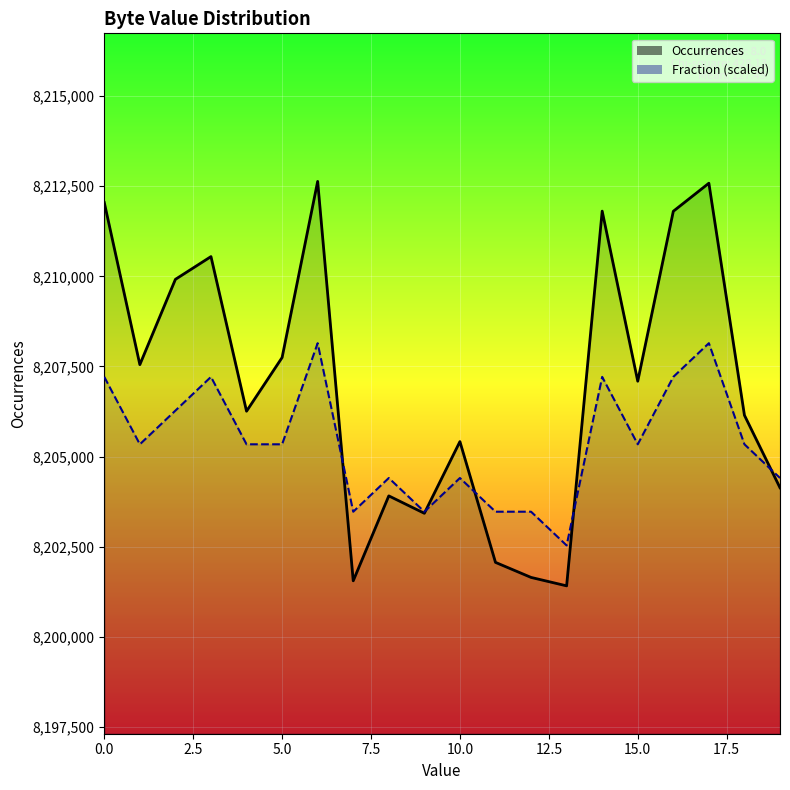

At which label does Fraction reach its minimum?

13